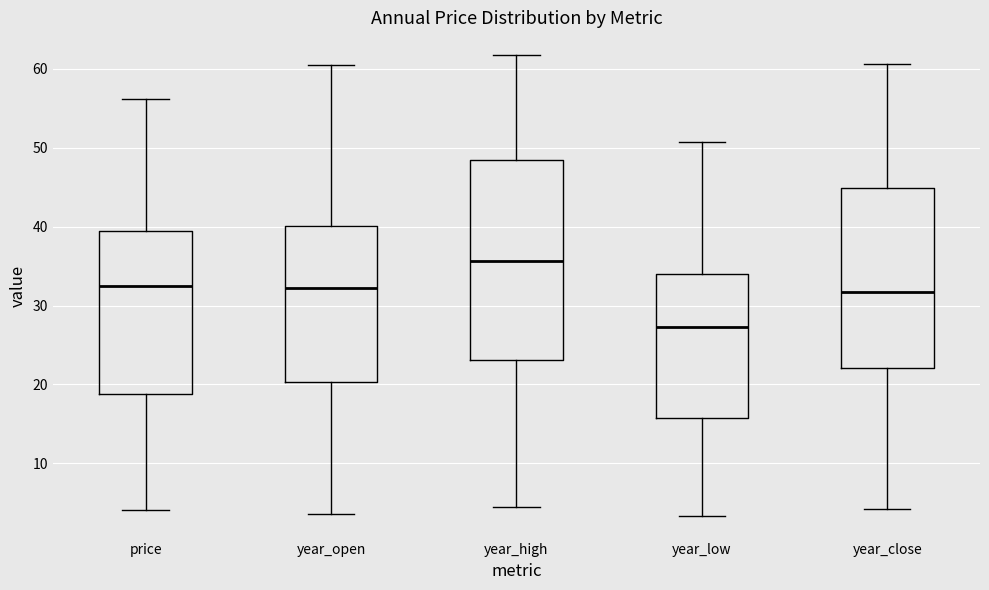

Which box's median line is the highest?

year_high